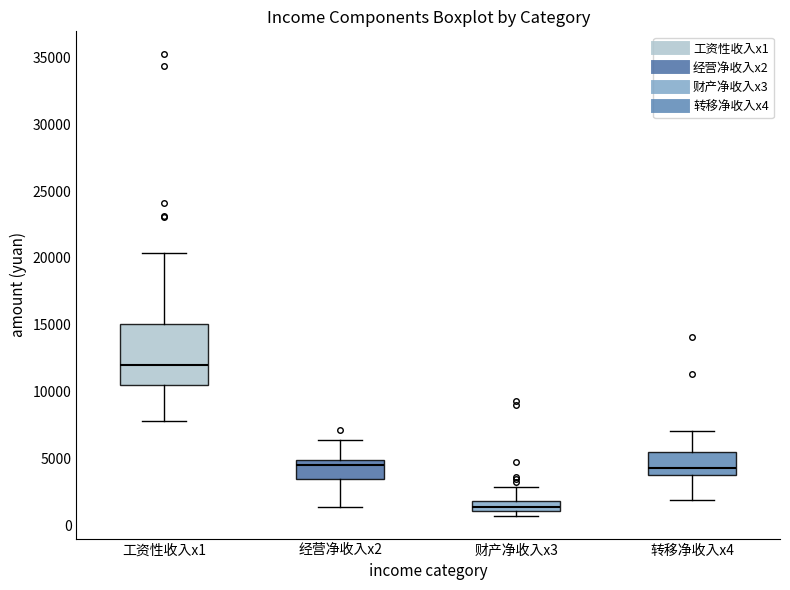

Where is the lower edge of the box for 转移净收入x4 on the y-axis? The values are not printed on the chart, so give them approximately, as read against the axis.

3500